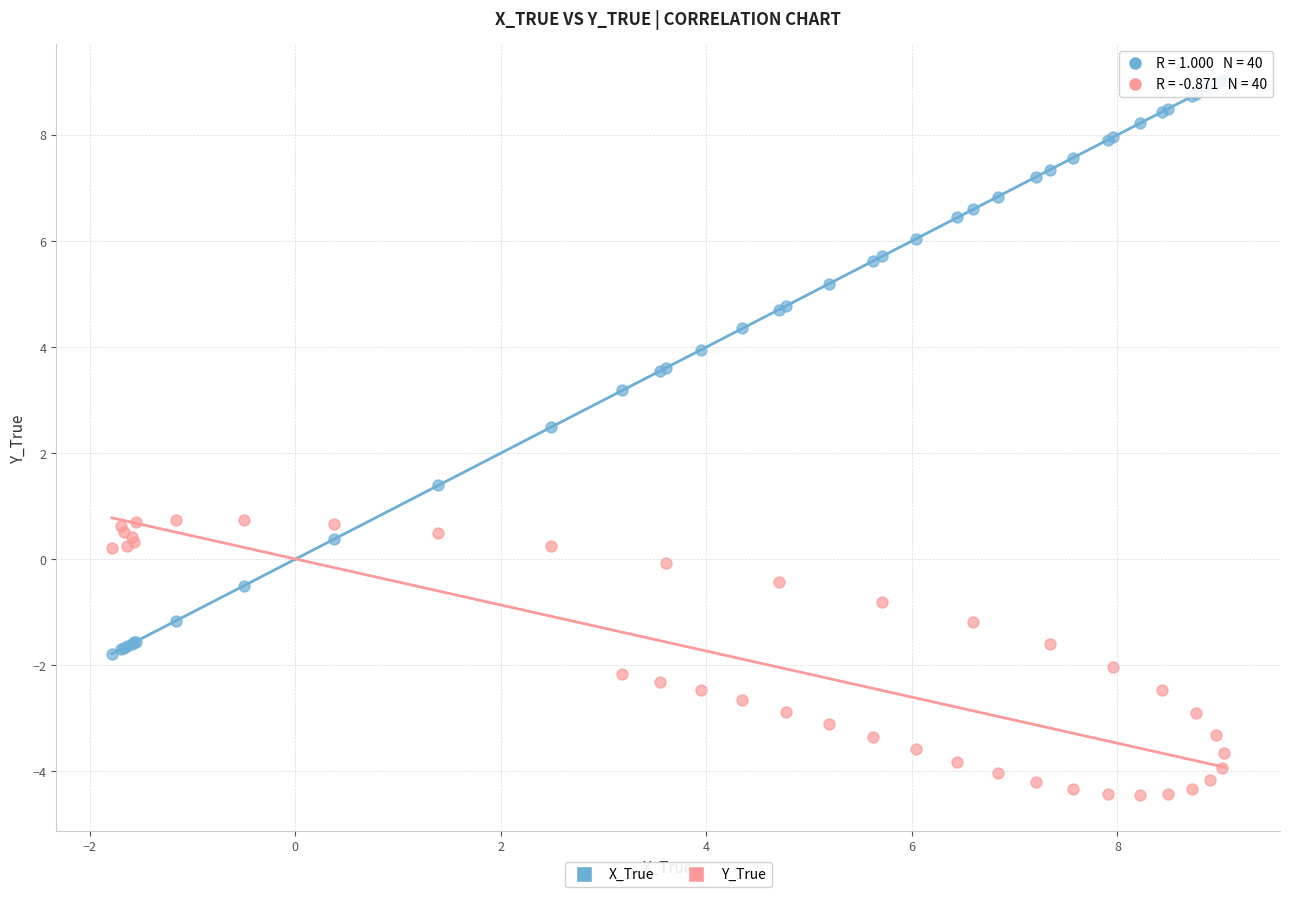

What is the X range (max minus min) for the scatter plot?

10.8